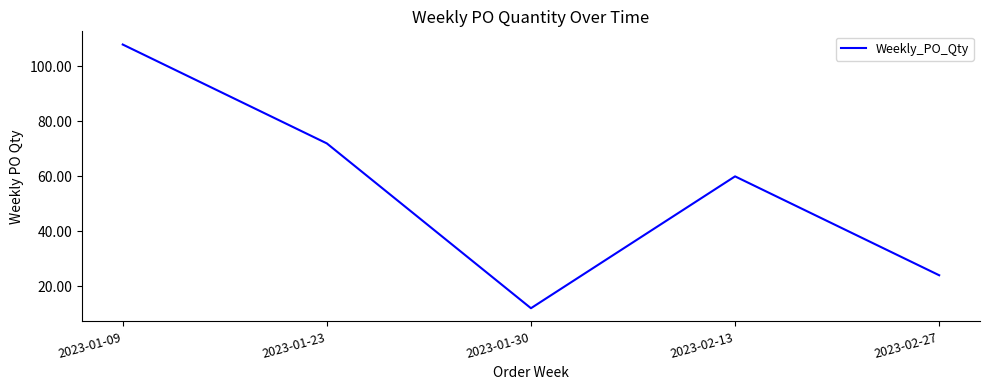

What is the sum of the values at 2023-02-13 and 2023-01-30?

72